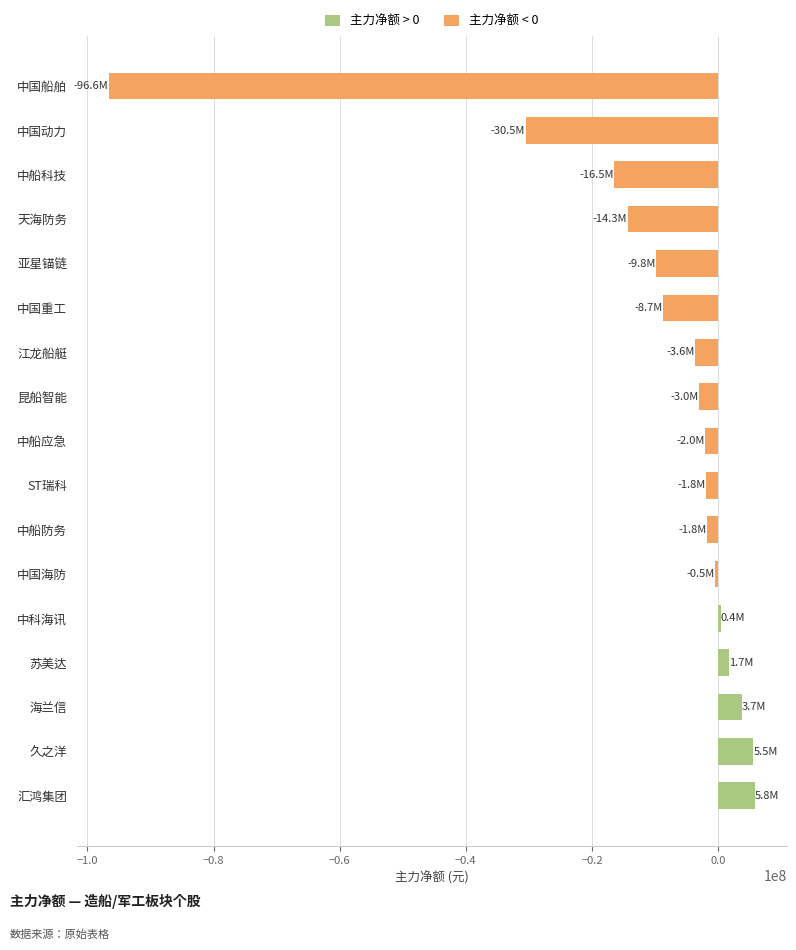

What is the sum of all values?

-171927564